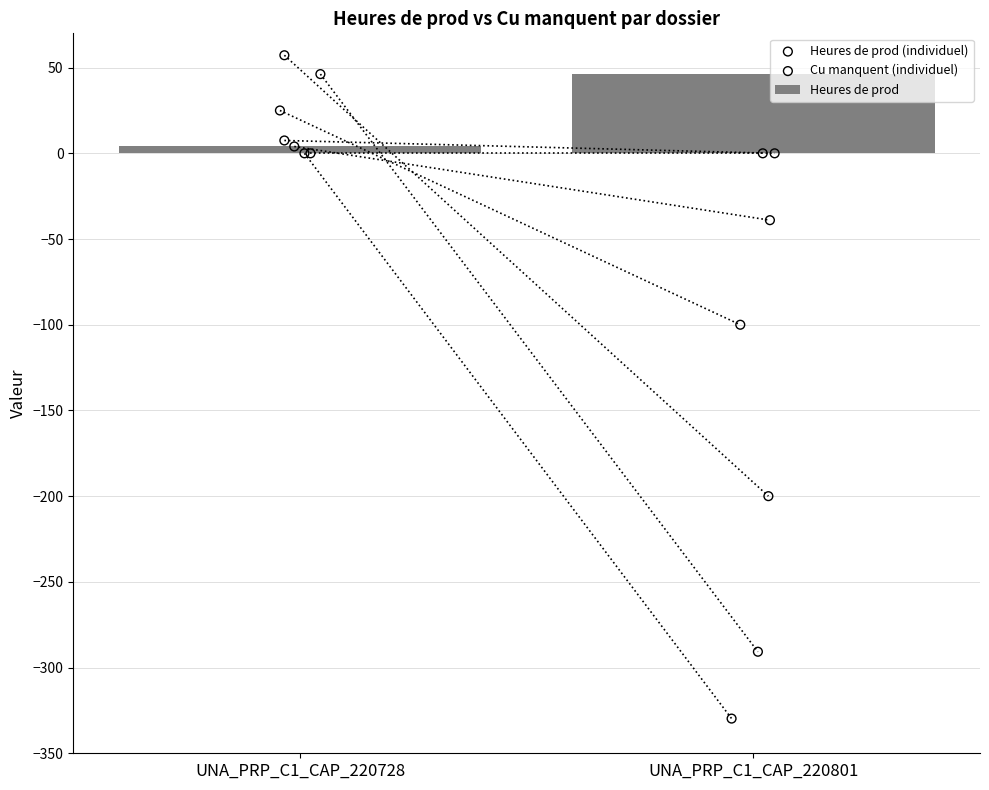

Which series has the largest total across all categories?

Heures de prod